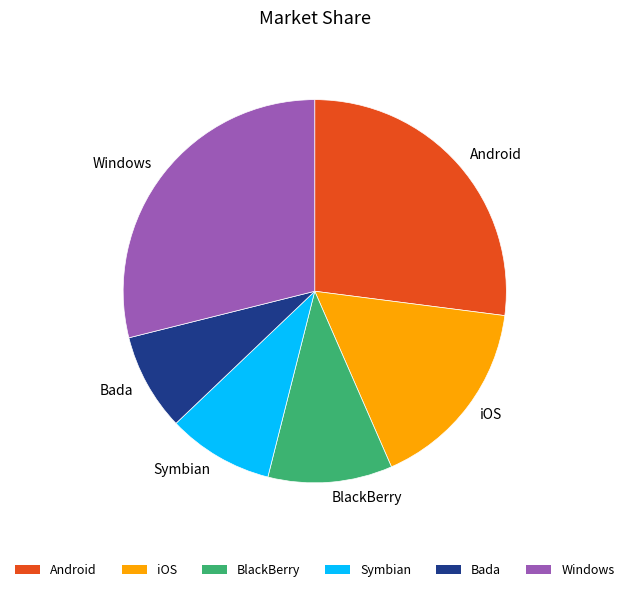

True or false: Windows accounts for 35% of the total.

False